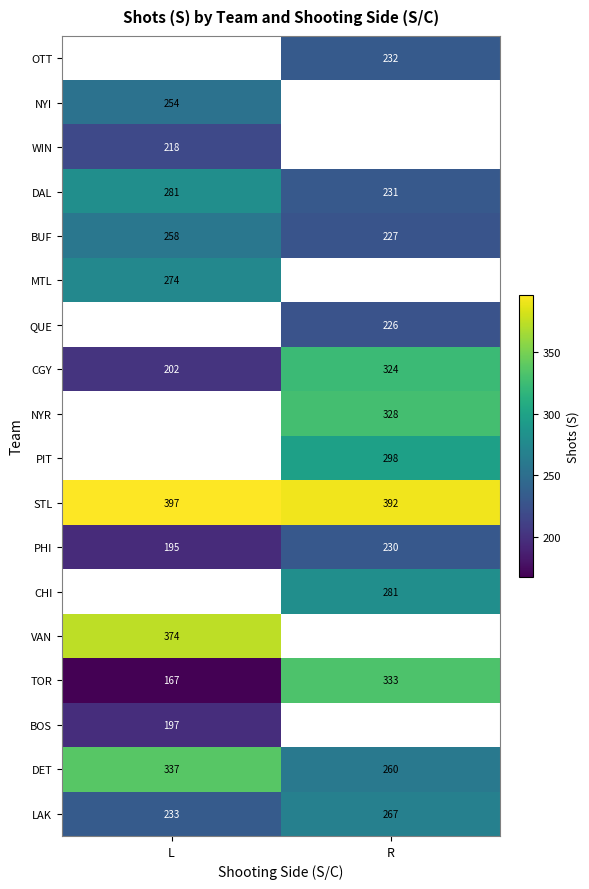

What is the sum of all BUF values?

485